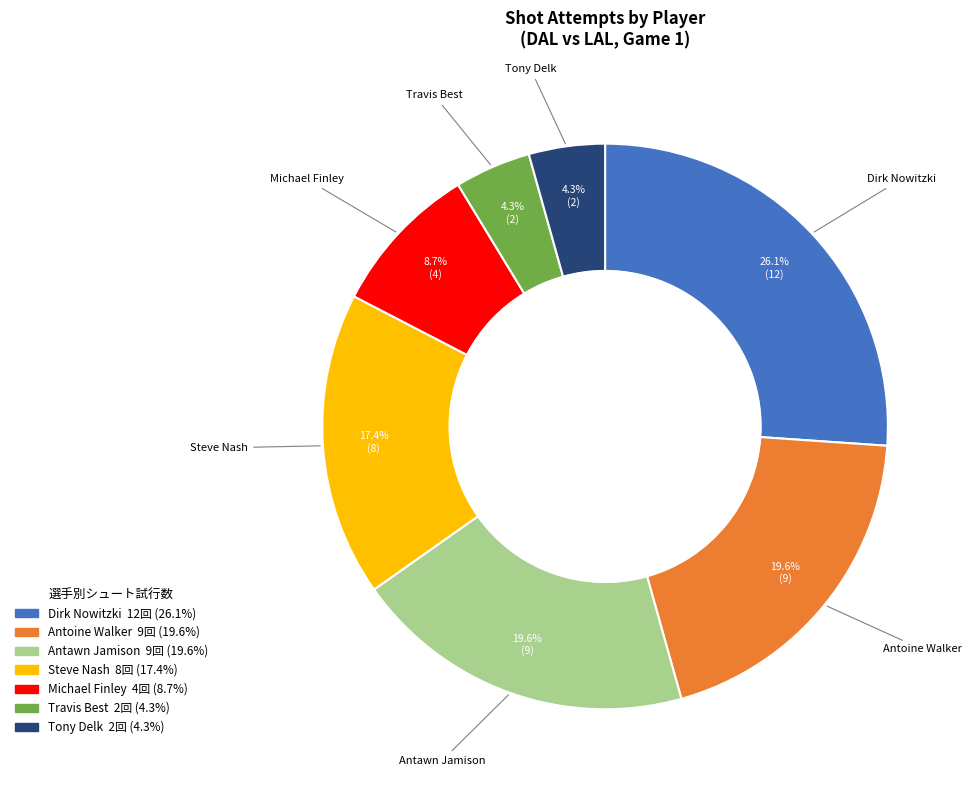

Does any single category account for the majority?

No